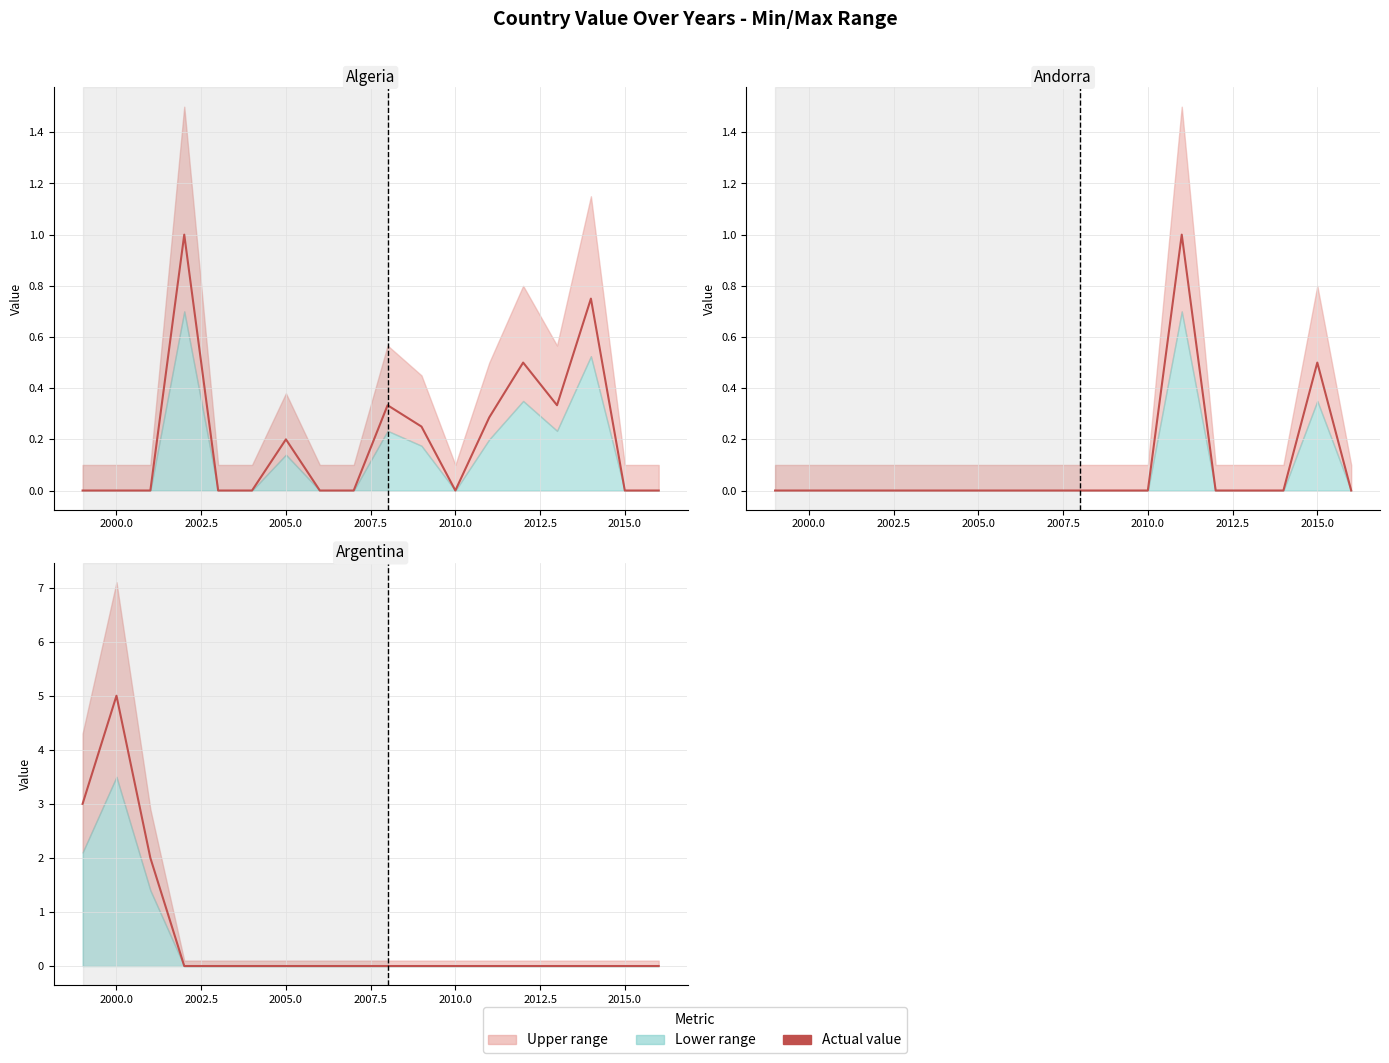

Which series has the largest total across all categories?

Argentina Value